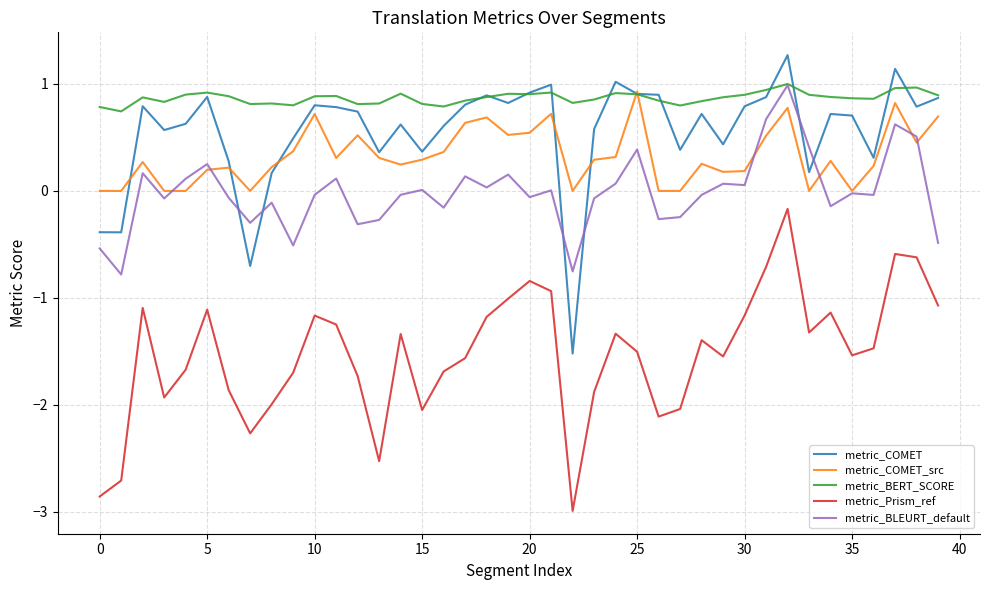

What is the maximum value for metric_BERT_SCORE?

1.0